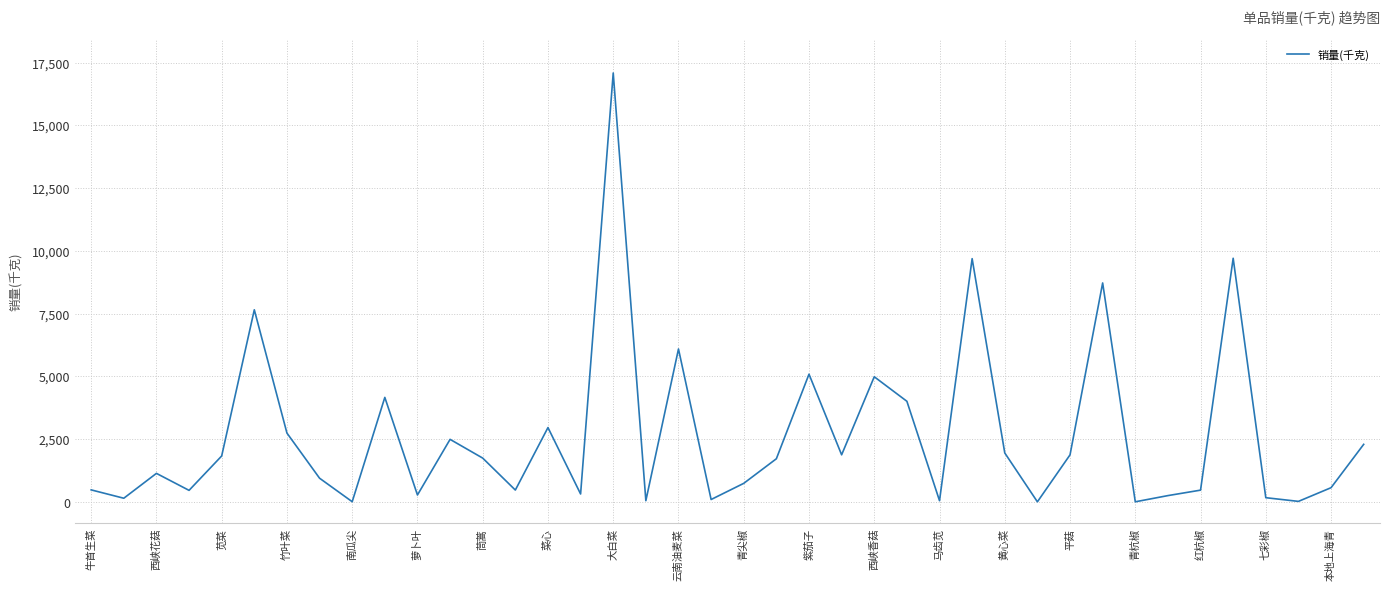

What is the maximum value shown in the chart?

17084.1